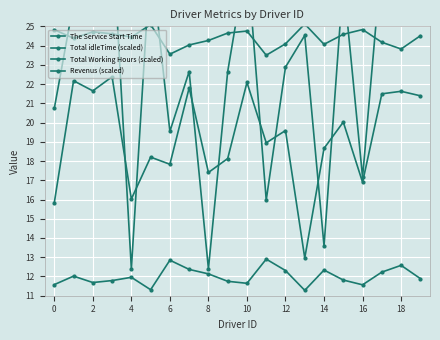

Which series has the widest spread of values?

The Service Start Time